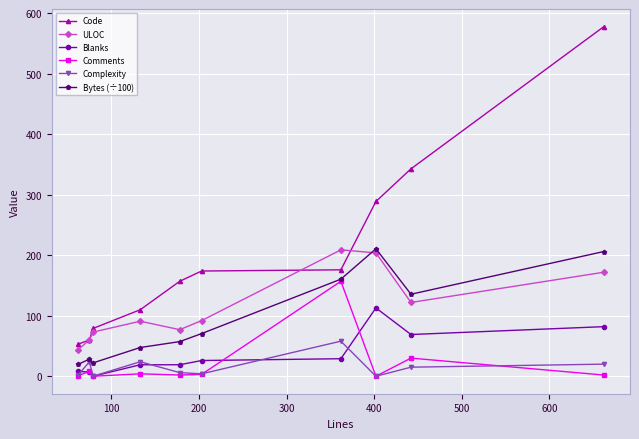

True or false: Comments and ULOC intersect in this chart.

False